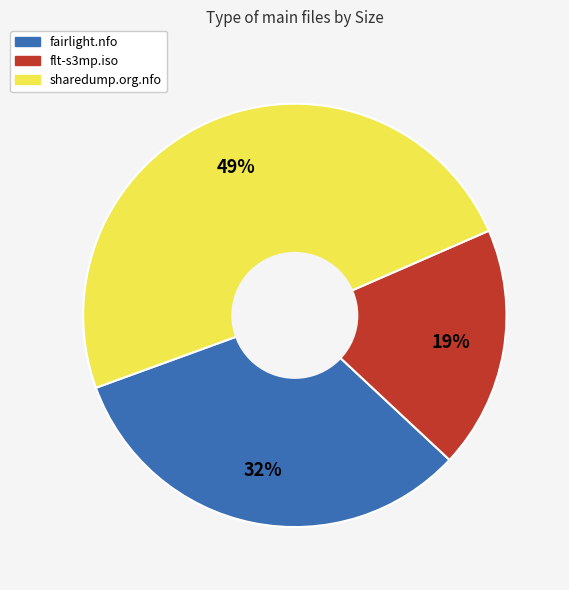

Approximately how many times larger is the value at sharedump.org.nfo compared to fairlight.nfo?

1.5